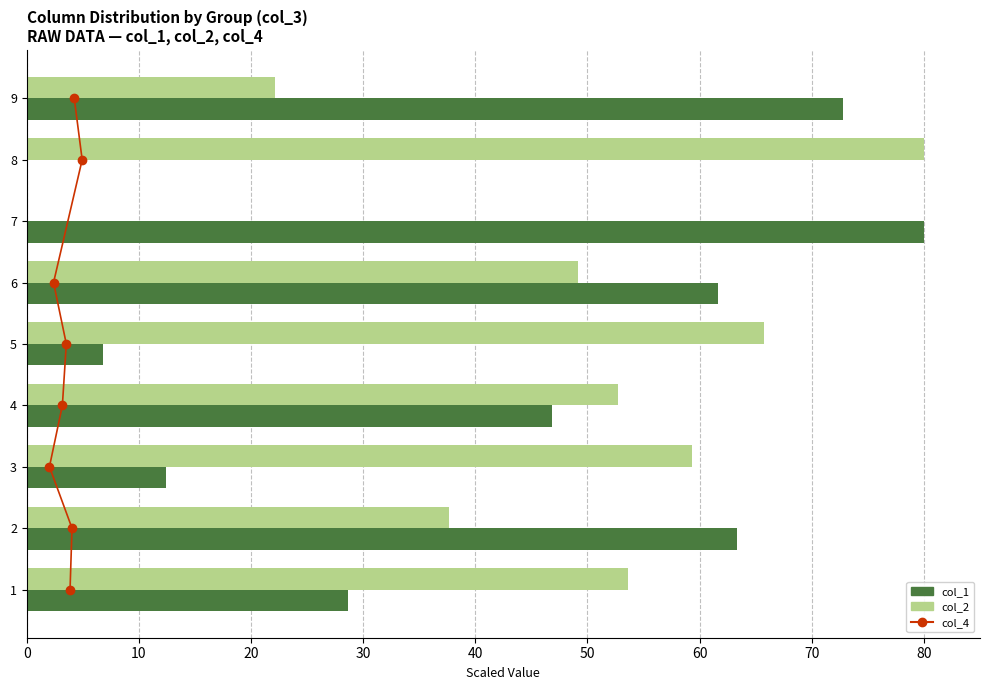

What is the greatest value displayed?

80.0